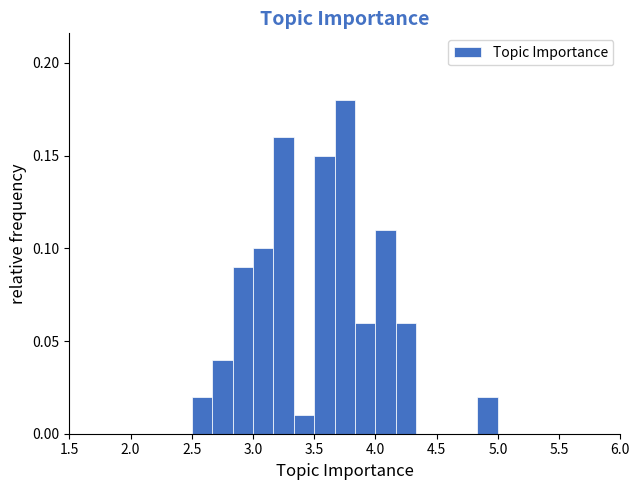

Read against the x-axis, roughly where is the centre of the tallest bar?

3.75